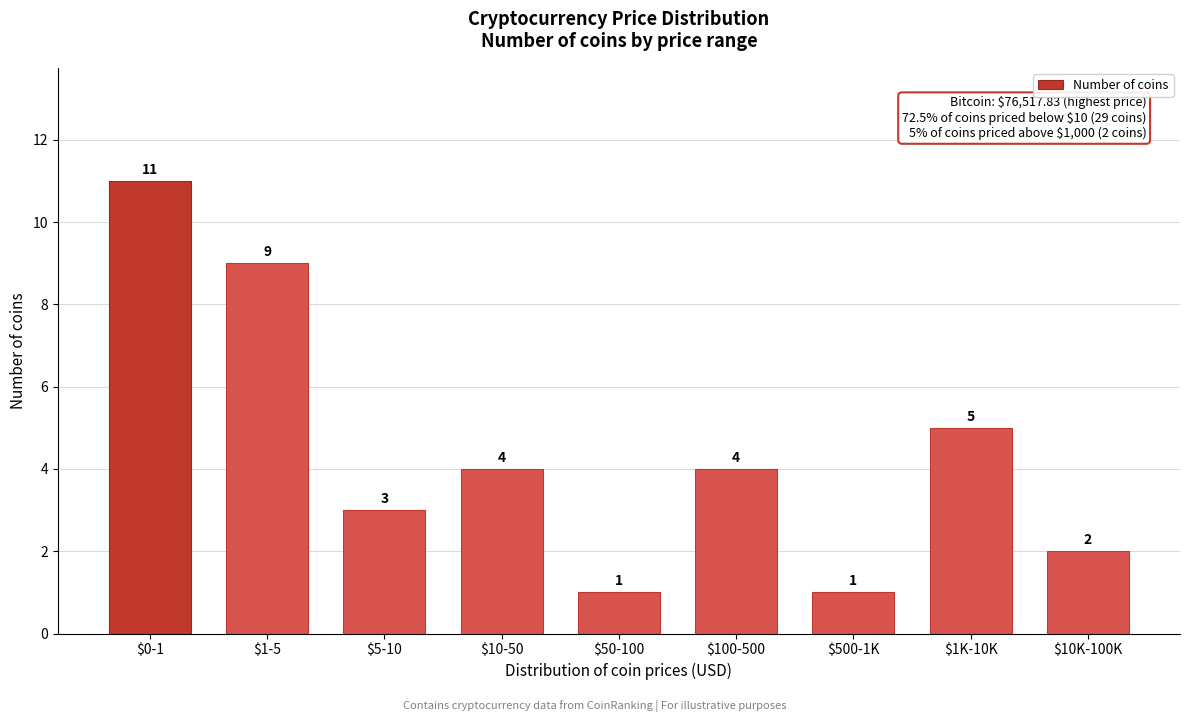

Reading left to right, extract all data points from this chart.

11	9	3	4	1	4	1	5	2